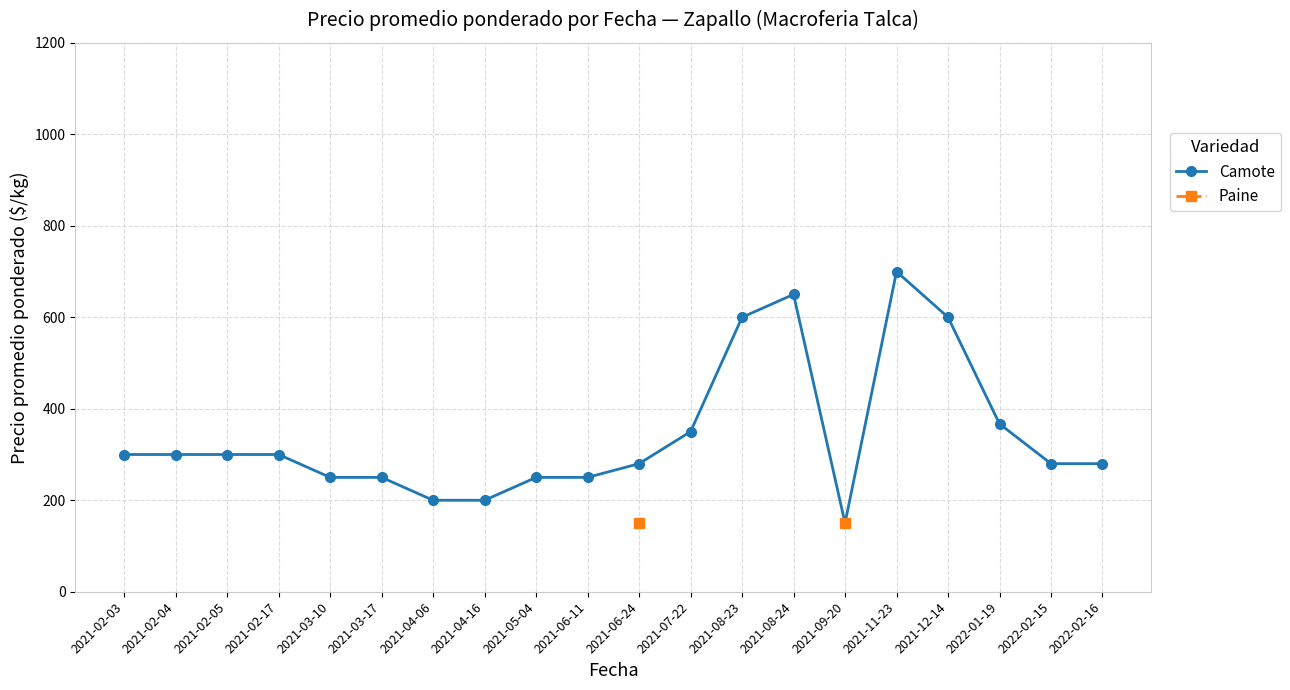

At which category does the chart reach its peak across all series?

2021-11-23